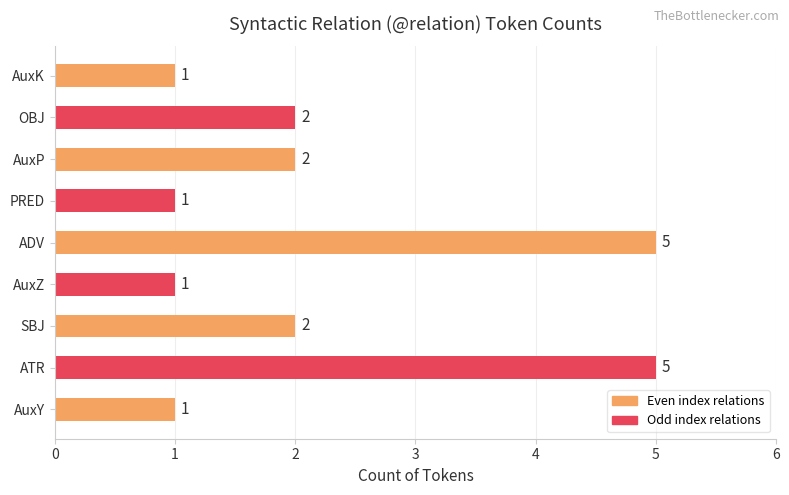

What is the change in value from ATR to AuxP?

-3